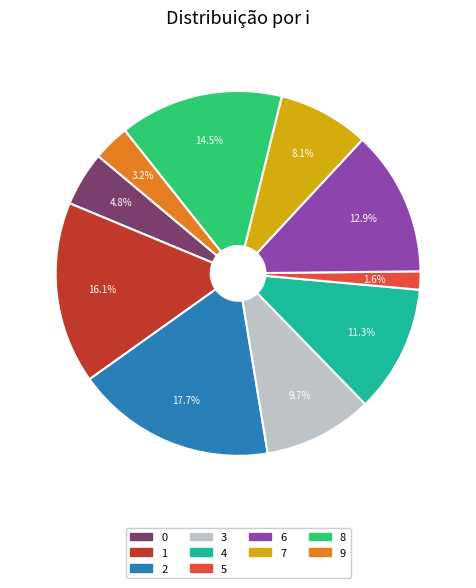

What is the total percentage of 2 and 3?

27.4%